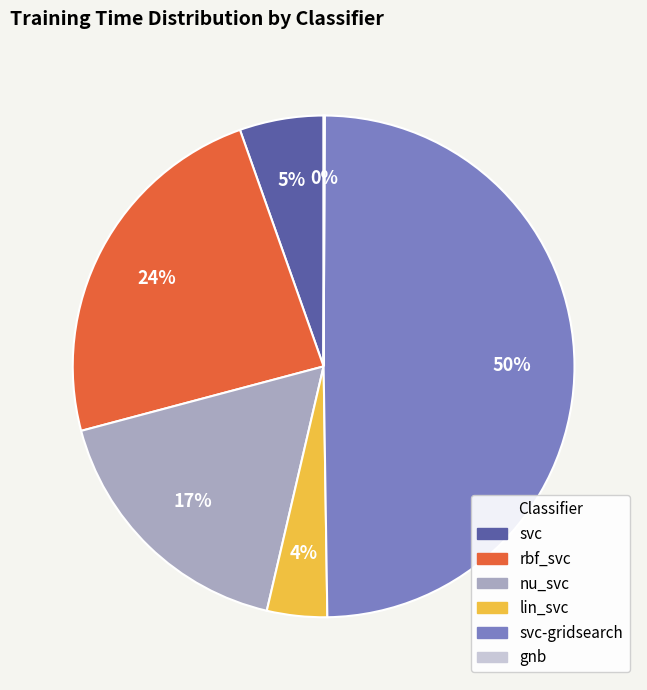

To the nearest percent, what is the difference between the largest and smallest slice percentages?

50%